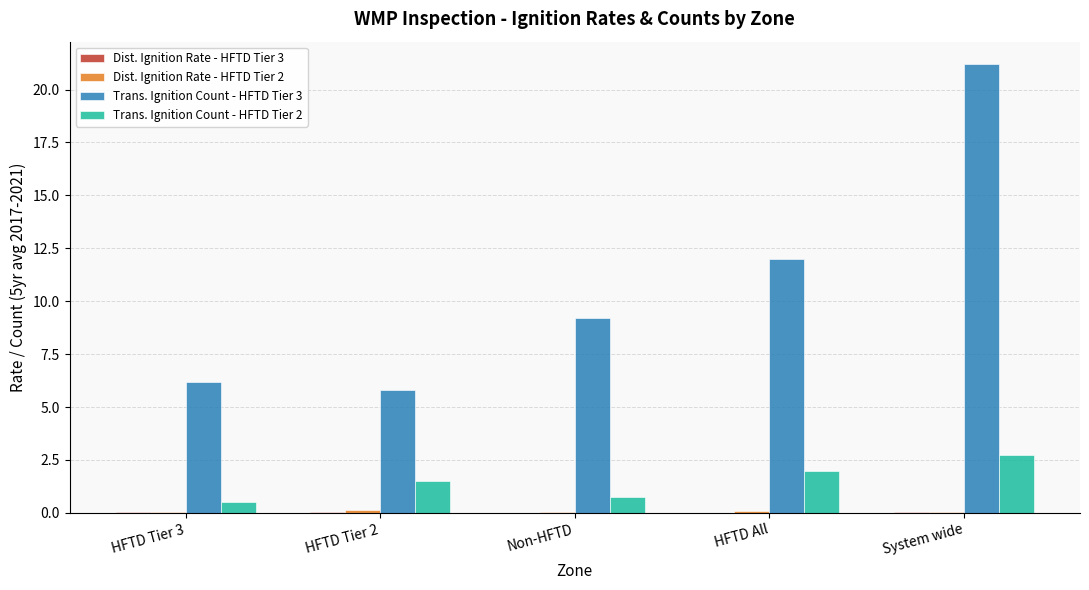

How many groups of bars are there?

5